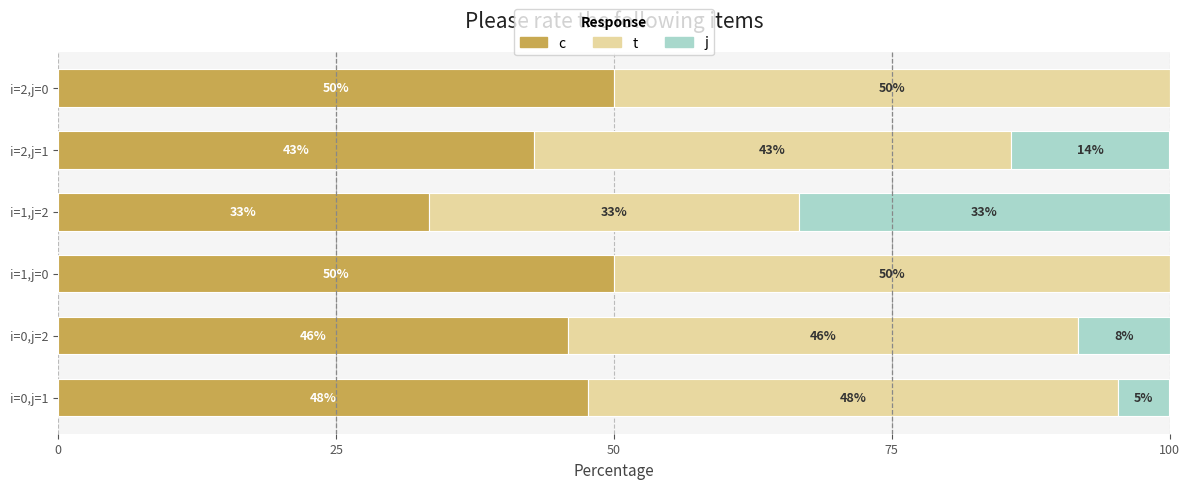

What is the difference between the second highest and second lowest values in the j series?

14.3